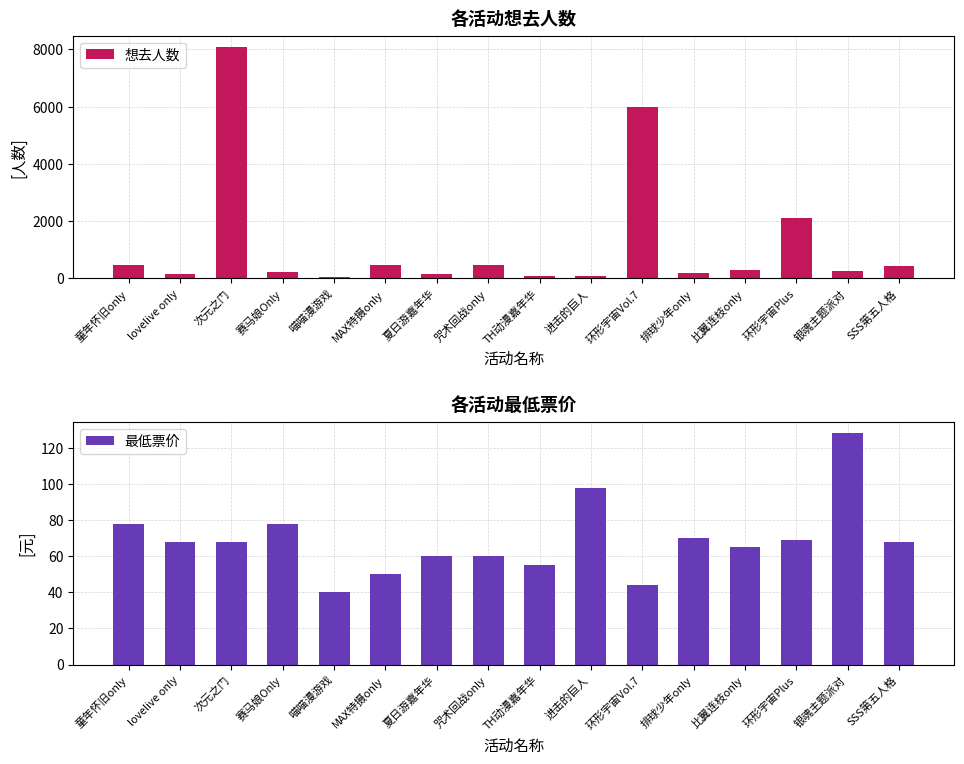

Reading right to left, list all the values displayed in this chart.

想去人数: 426.0	242.0	2107.0	286.0	194.0	5996.0	82.0	73.0	461.0	169.0	486.0	33.0	221.0	8078.0	164.0	477.0
最低票价: 68.0	128.0	69.0	65.0	70.0	44.1	98.0	55.0	60.0	60.0	50.0	40.0	78.0	68.0	68.0	78.0